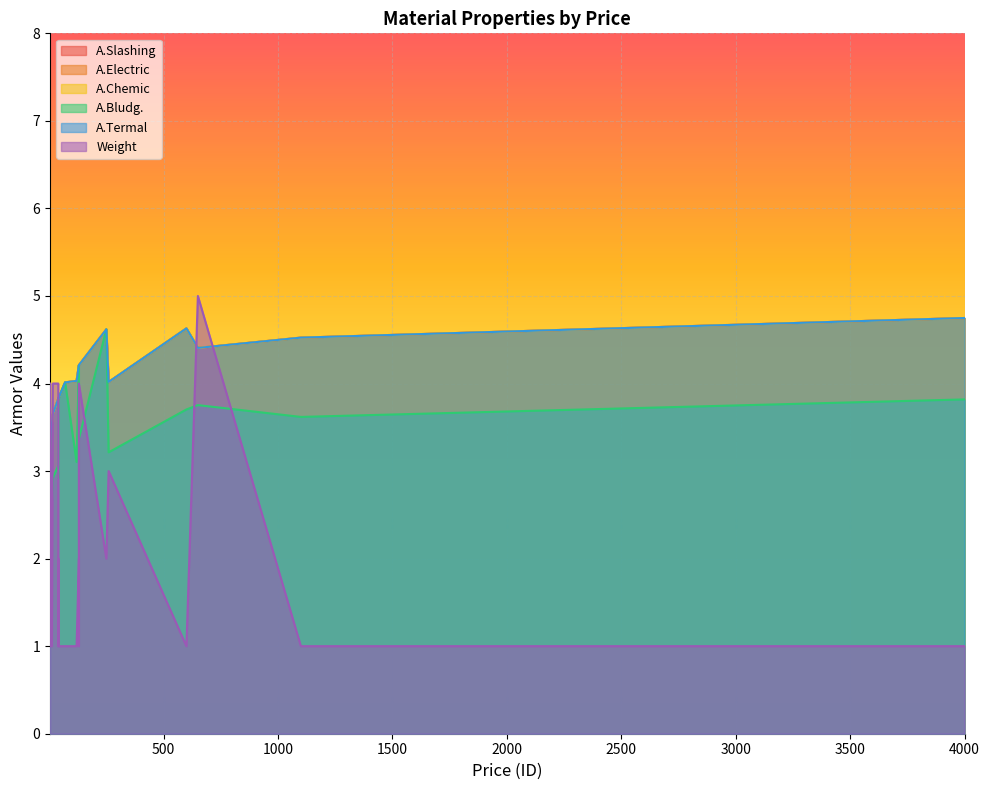

How many interior local valleys does the A.Slashing series have?

5